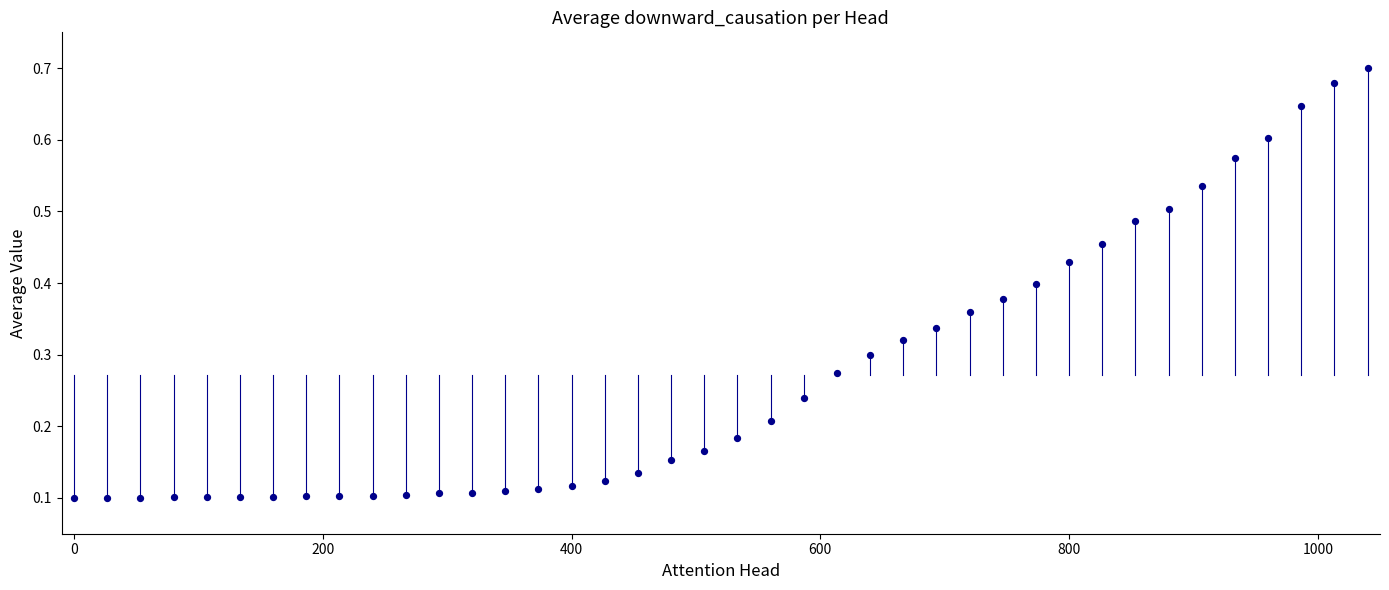

How many data points are displayed?

40